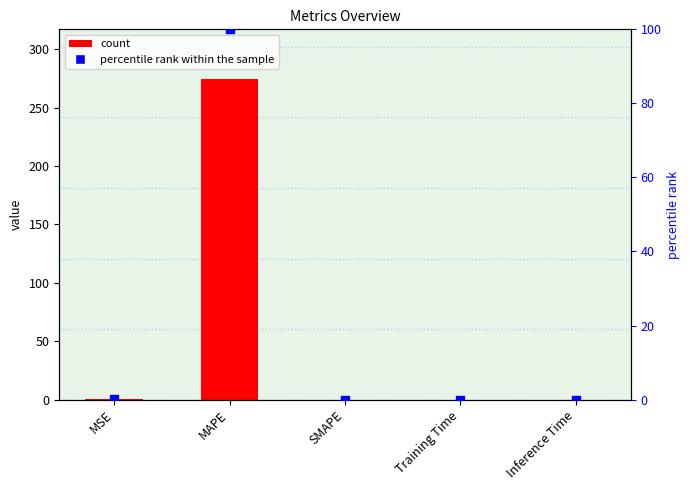

Is the value of col_1 at MSE greater than the value of percentile rank within the sample at MAPE?

No